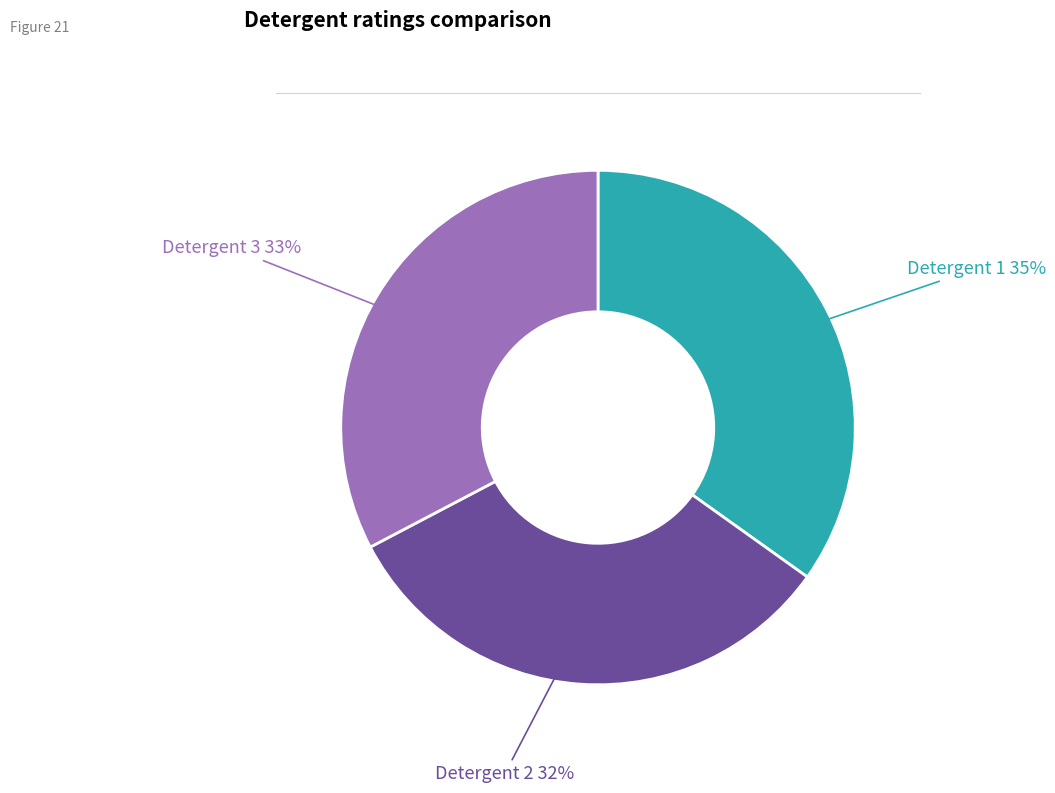

Count the number of slices in the pie.

3